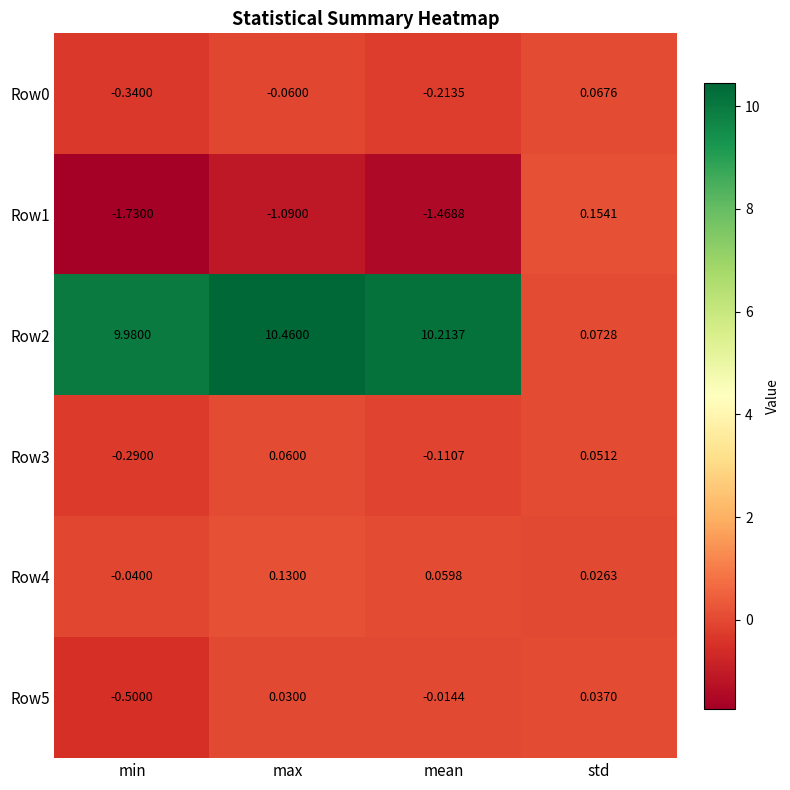

Is the value of Row0 at min greater than the value of Row3 at mean?

No